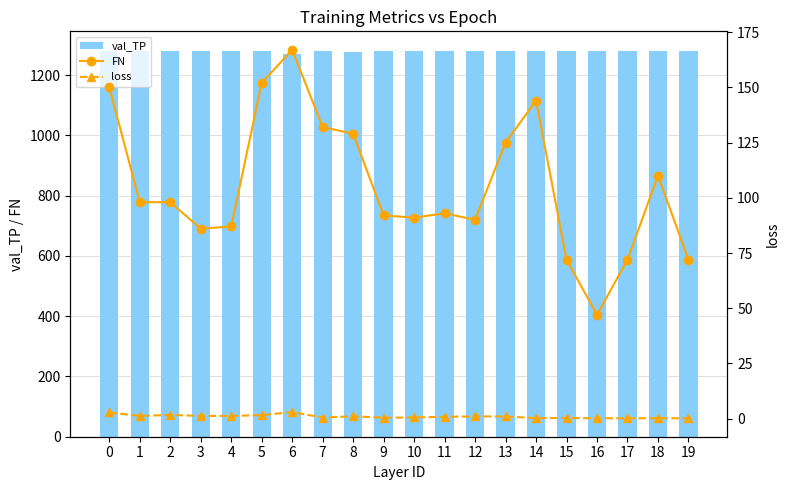

Is it true that FN equals 148.9 at 9?

False